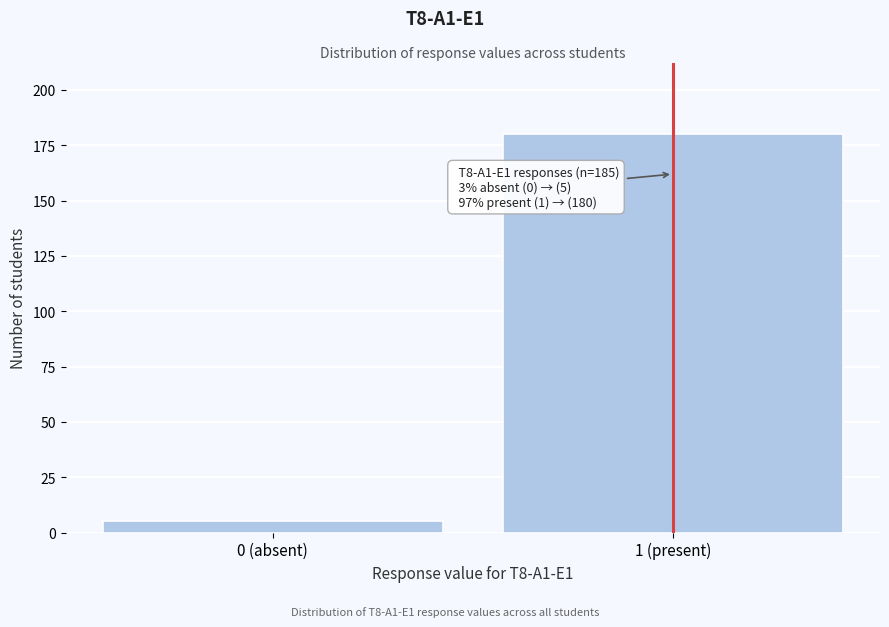

Reading left to right, what are all the values shown in this chart?

0 (absent)=5	1 (present)=180